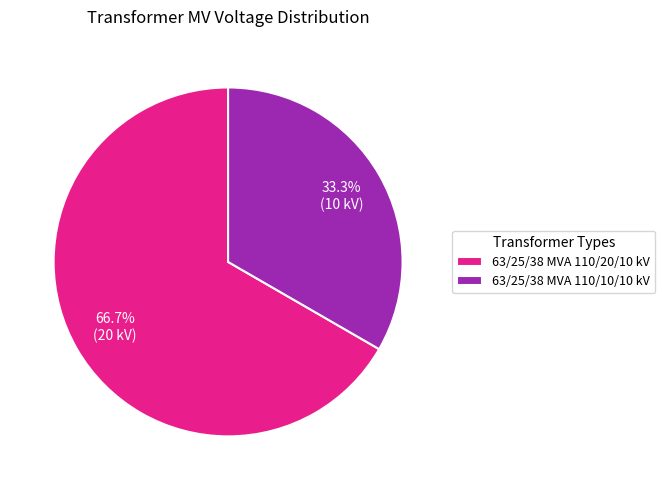

Which category has the biggest portion of the pie?

63/25/38 MVA 110/20/10 kV